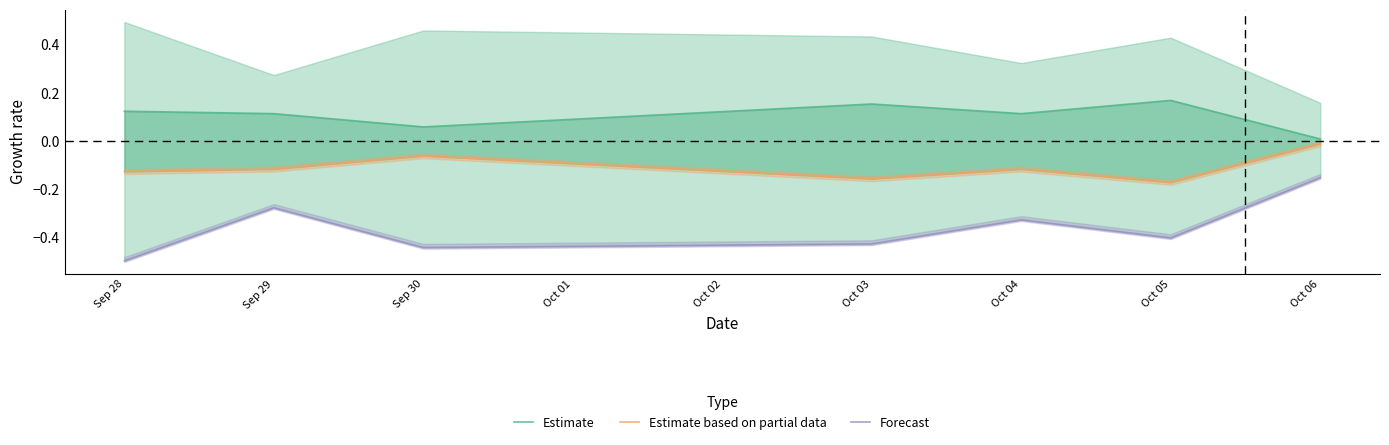

What position from the left is Oct 03?

4